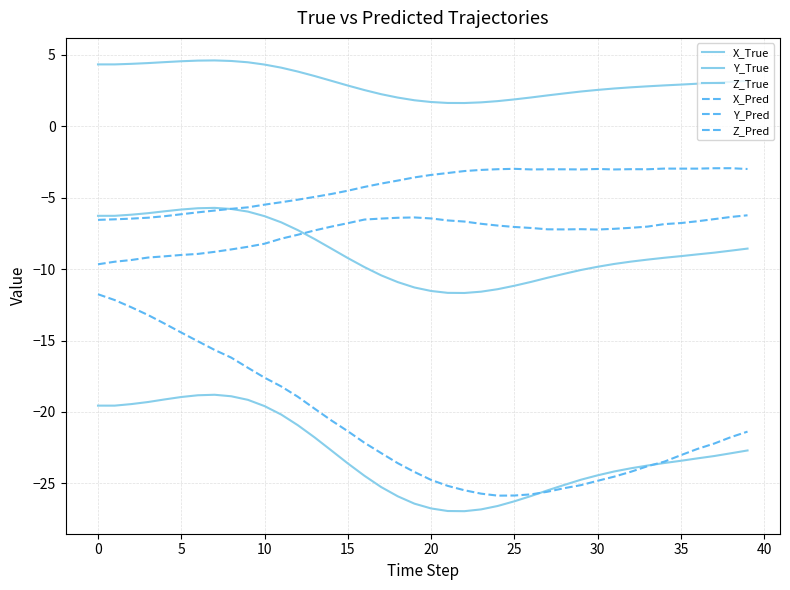

After their last crossing, which series has the higher values: Z_Pred or Z_True?

Z_Pred